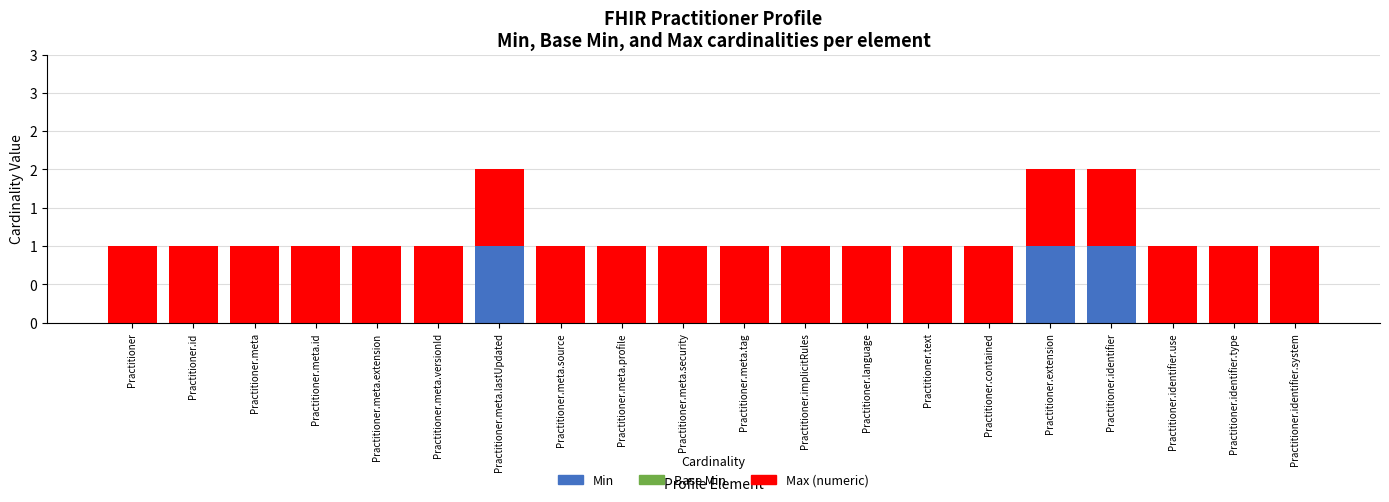

Rank the categories by Max (numeric) value from highest to lowest.

Practitioner, Practitioner.id, Practitioner.meta, Practitioner.meta.id, Practitioner.meta.extension, Practitioner.meta.versionId, Practitioner.meta.lastUpdated, Practitioner.meta.source, Practitioner.meta.profile, Practitioner.meta.security, Practitioner.meta.tag, Practitioner.implicitRules, Practitioner.language, Practitioner.text, Practitioner.contained, Practitioner.extension, Practitioner.identifier, Practitioner.identifier.use, Practitioner.identifier.type, Practitioner.identifier.system